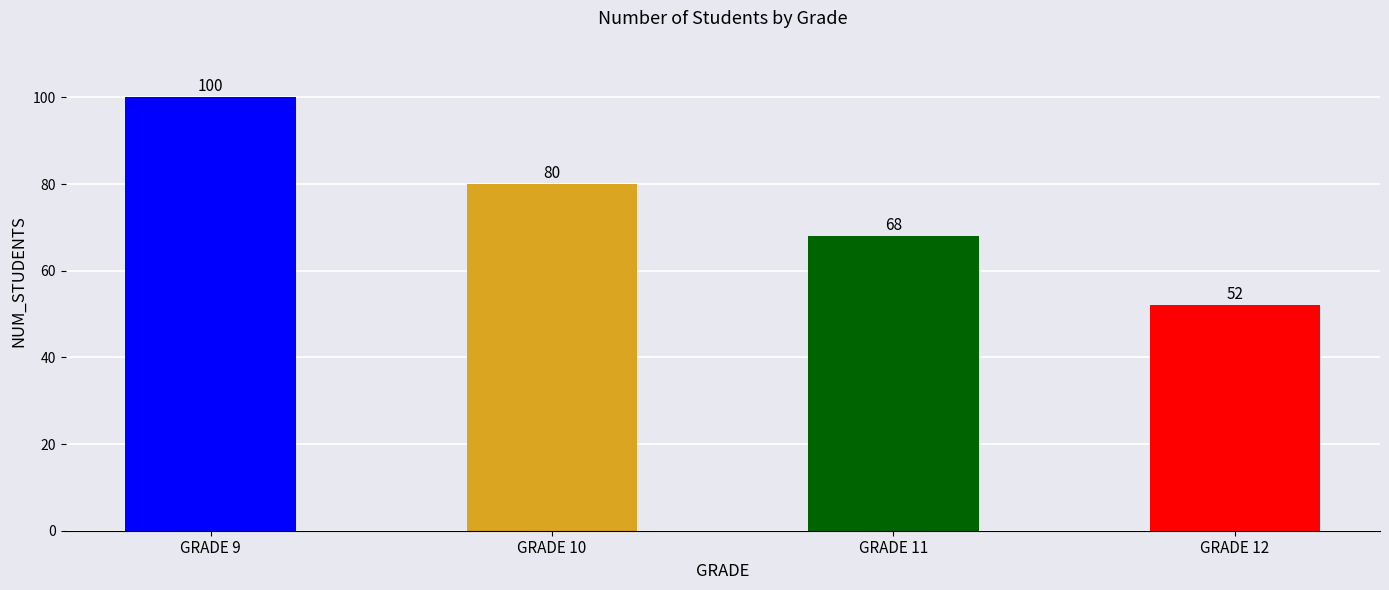

Which category has the lowest value across all series?

GRADE 12